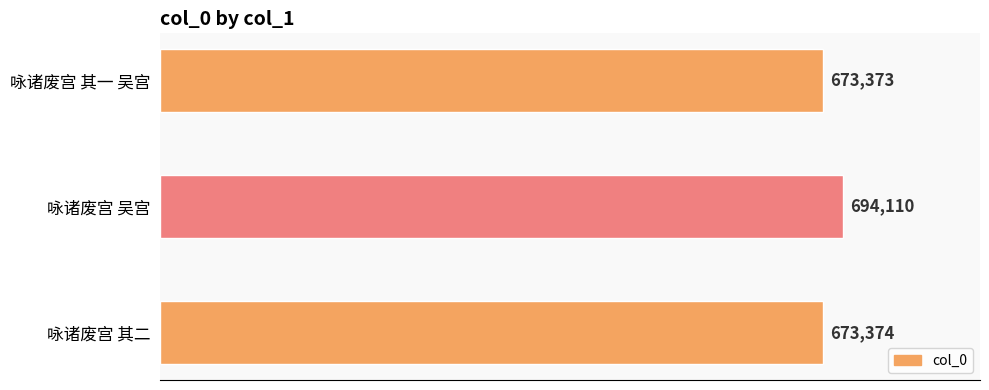

At which label is the value closest to 683741?

咏诸废宫 其二